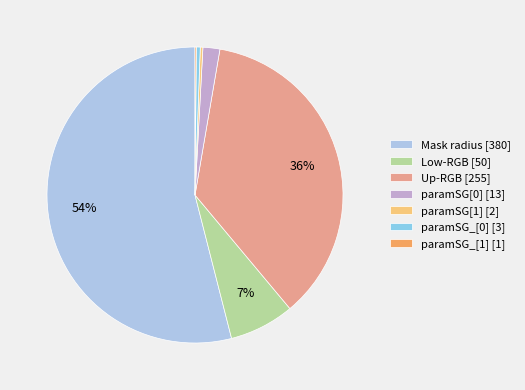

Count the number of slices in the pie.

7